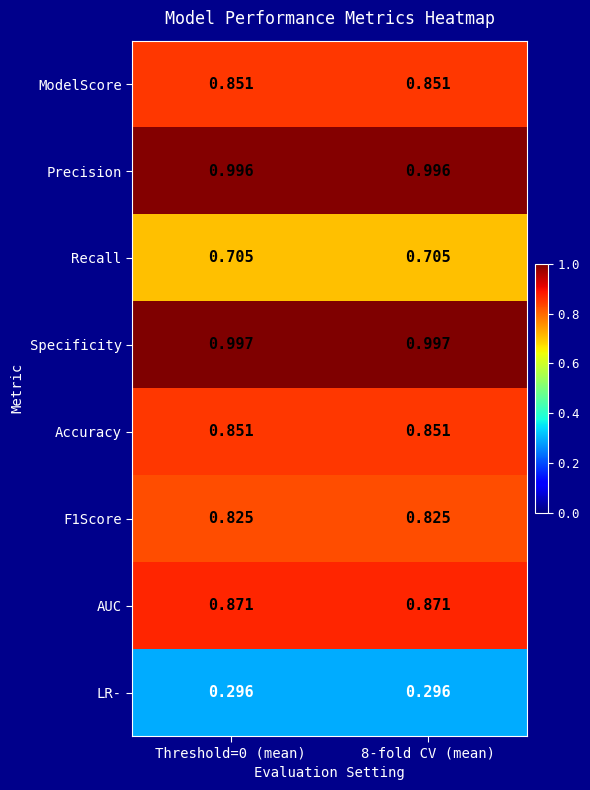

Which series has the largest total across all categories?

Specificity